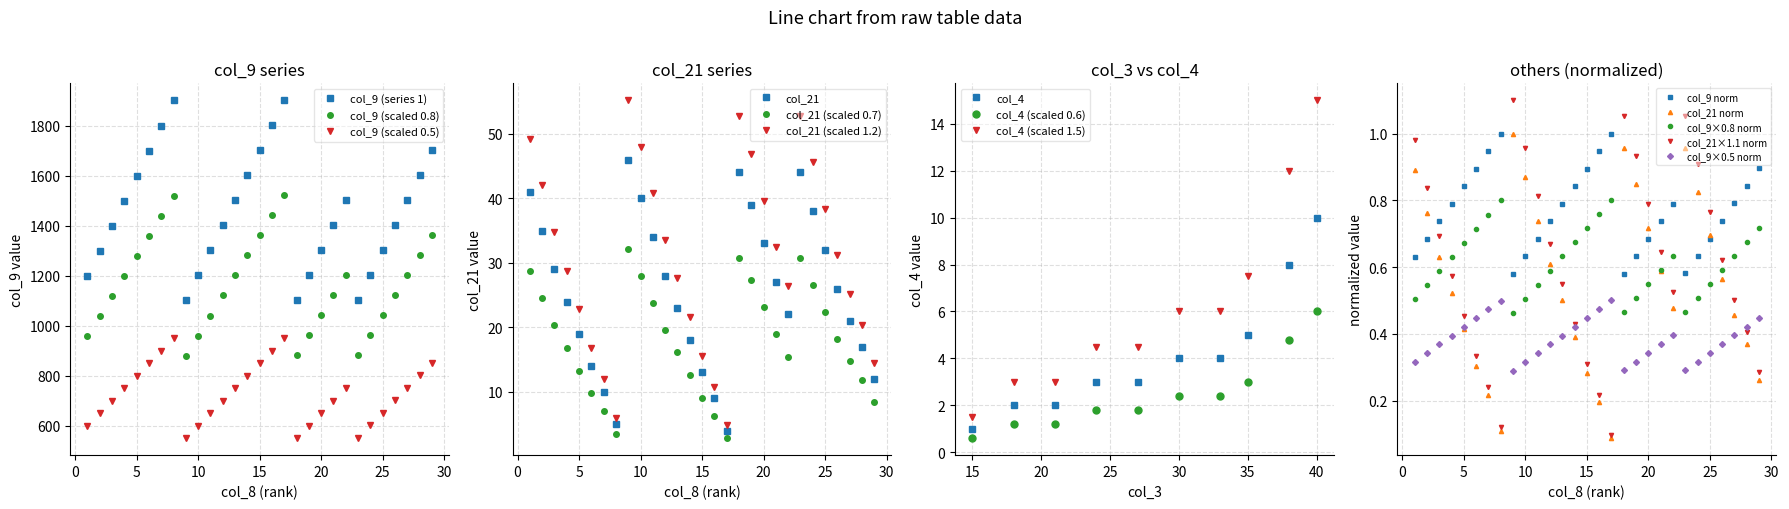

What is the maximum value for col_21 (scaled 1.2)?

55.2